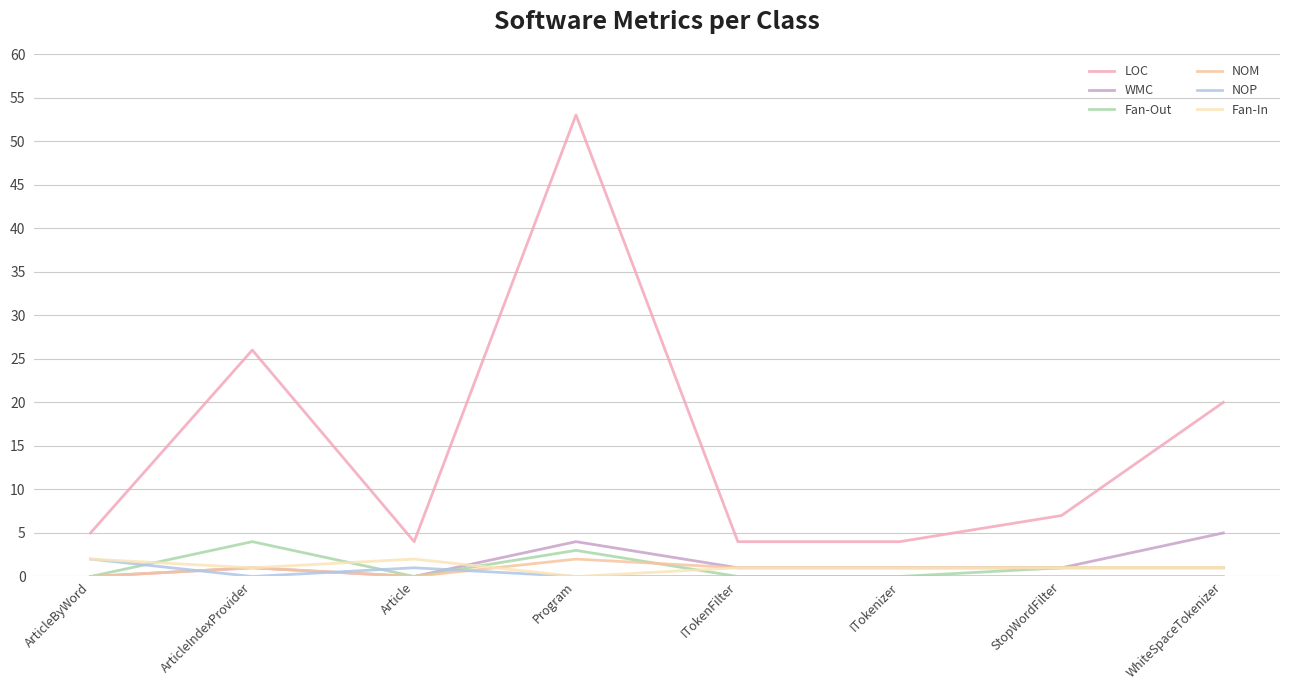

What is the label of the 1st point from the right?

WhiteSpaceTokenizer